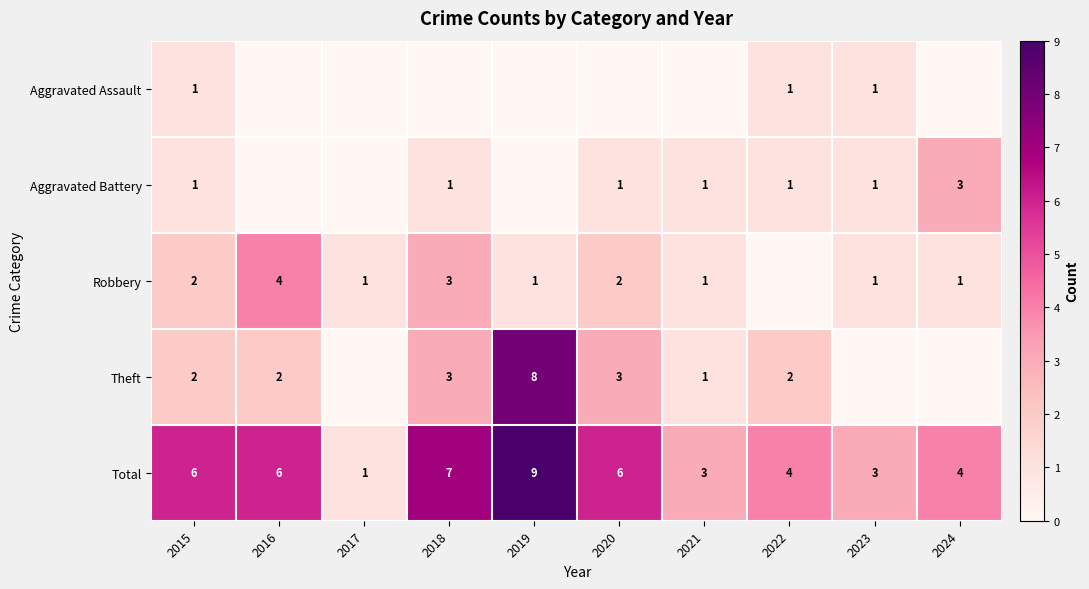

True or false: Robbery has a value of 1 at 2018.

False